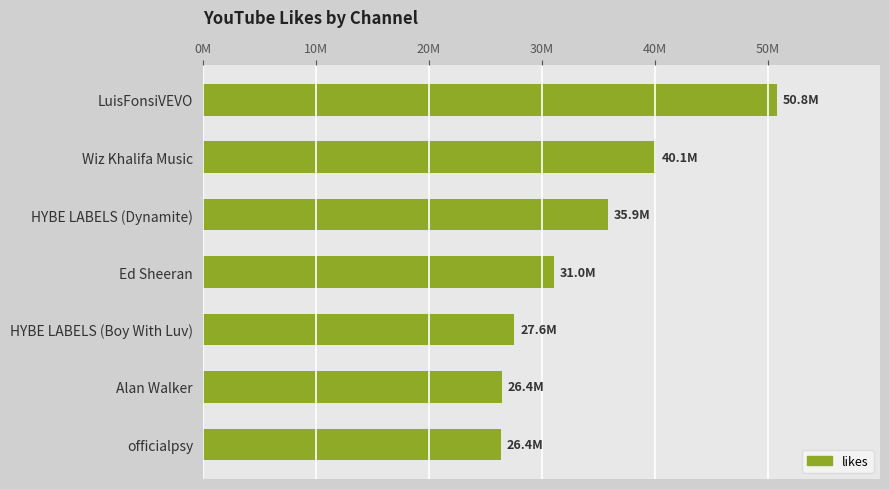

Are the bars horizontal?

Yes